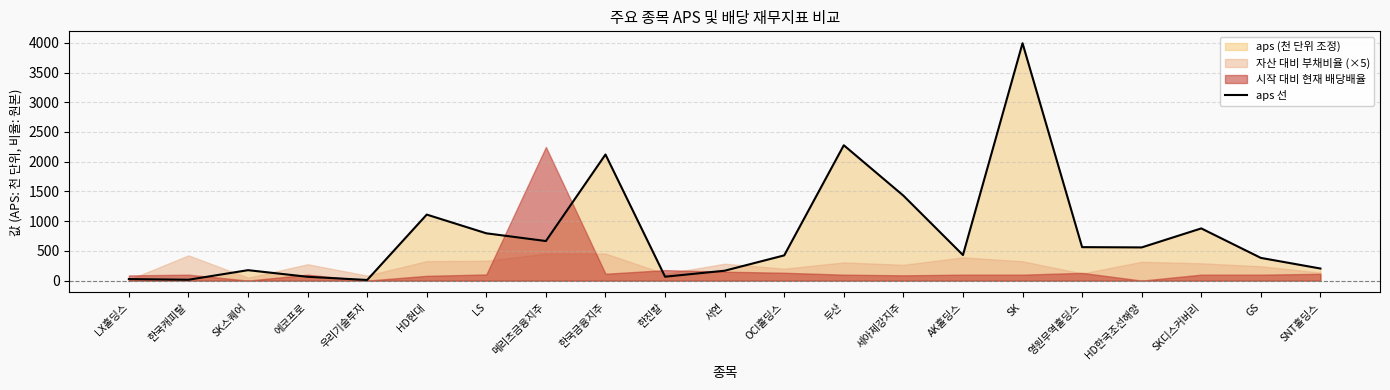

Between SK디스커버리 and AK홀딩스, which is larger?

SK디스커버리